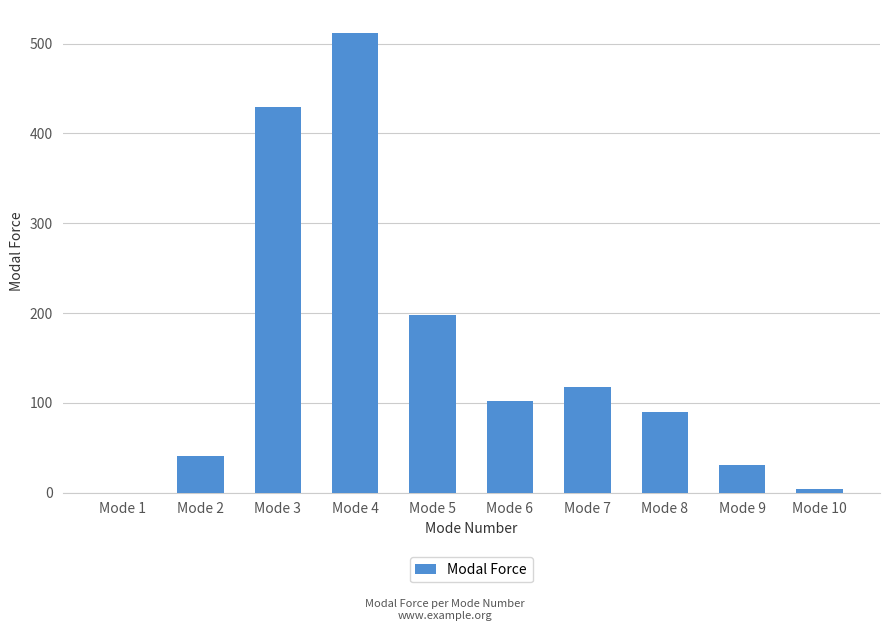

What is the sum of all values?

1524.6